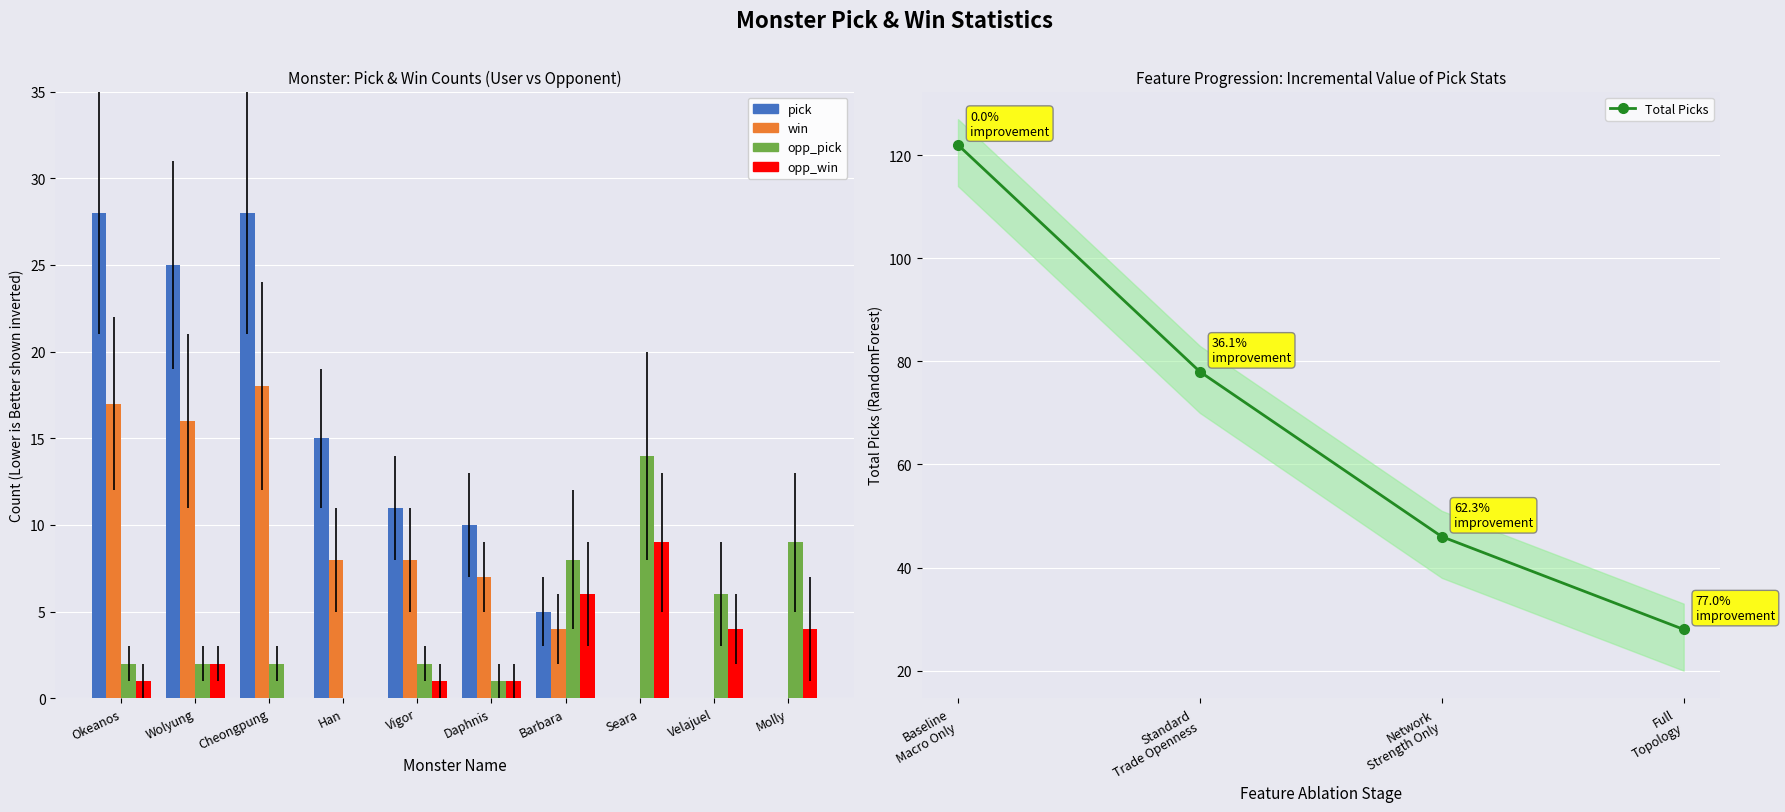

Where is opp_win nearest to the value 4?

Velajuel